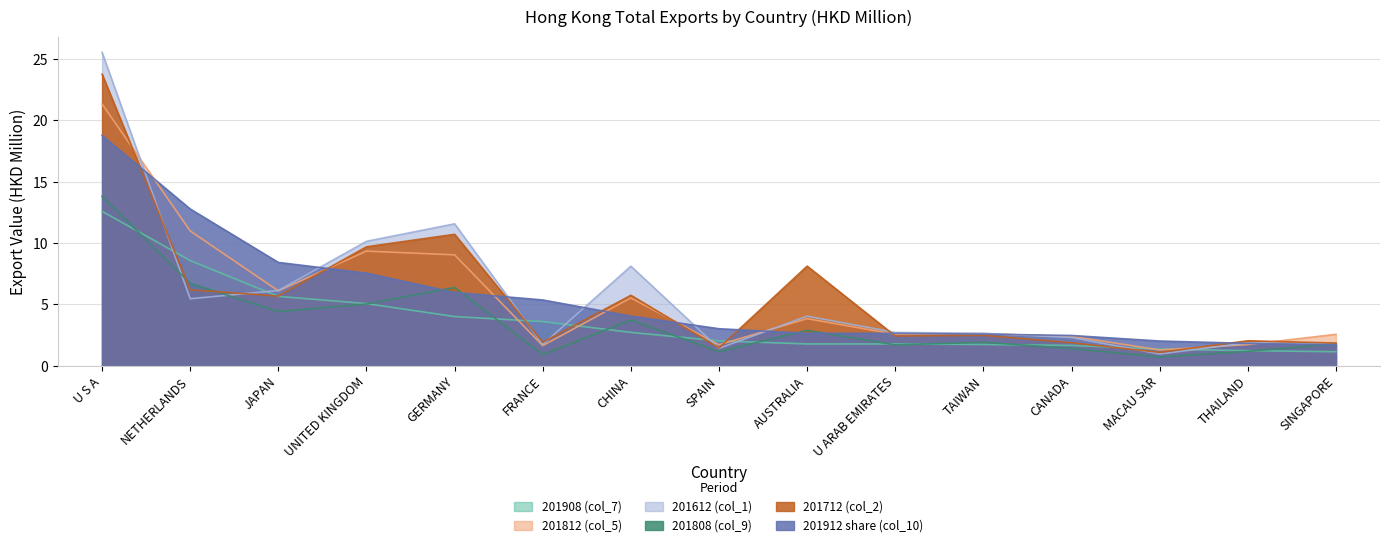

What is the value of the 201712 (col_2) point at the 11th from the left?

2.5